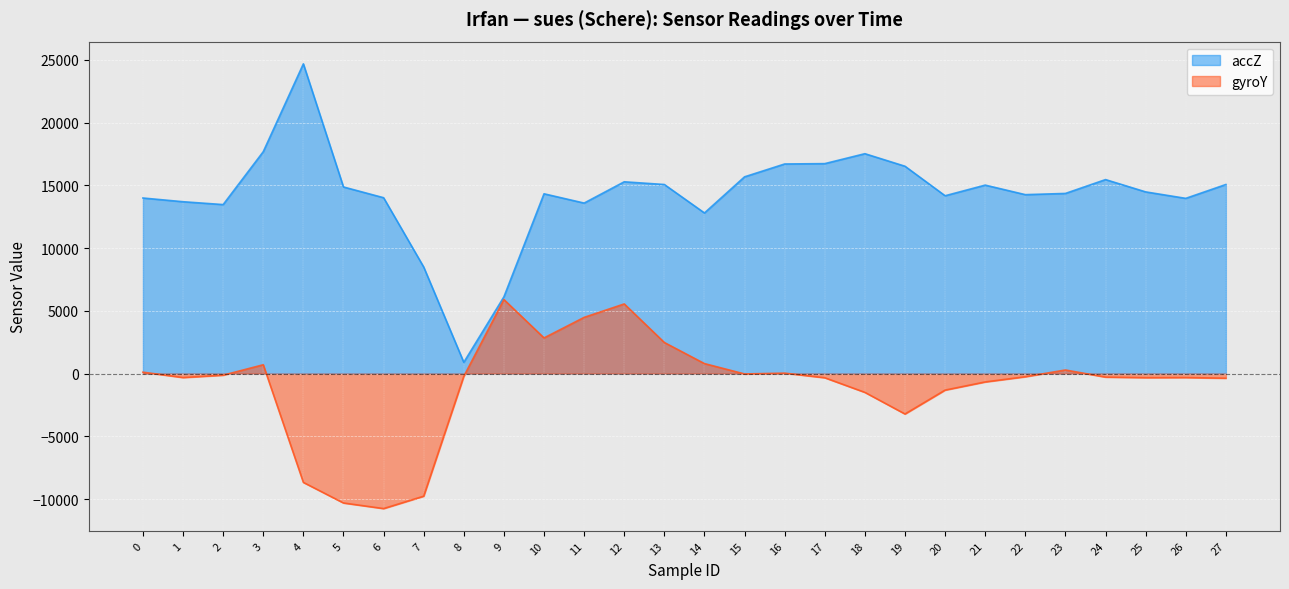

How many values in the gyroY series exceed -249?

13